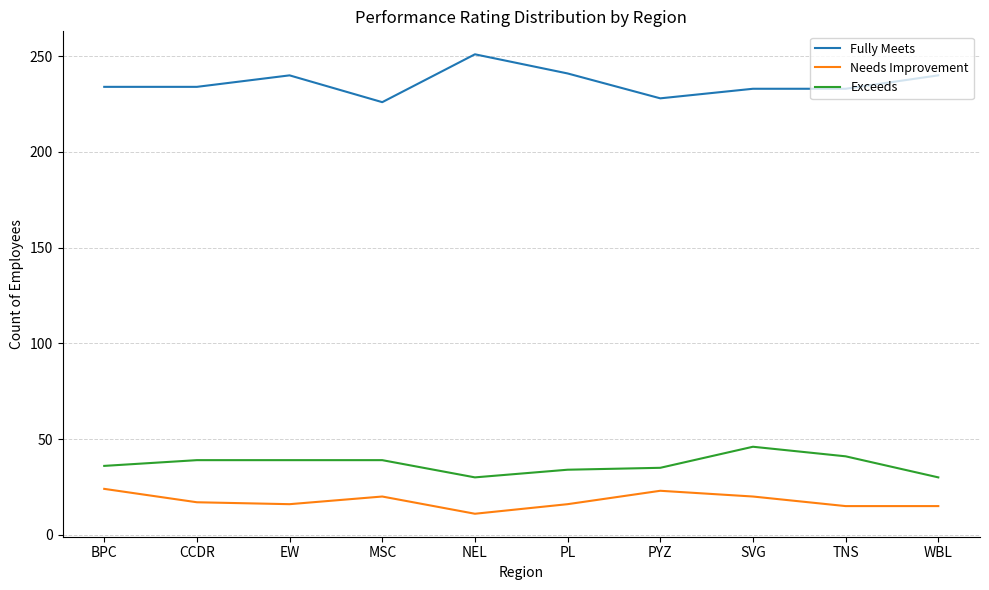

What is the spread (max minus min) of values at SVG?

213